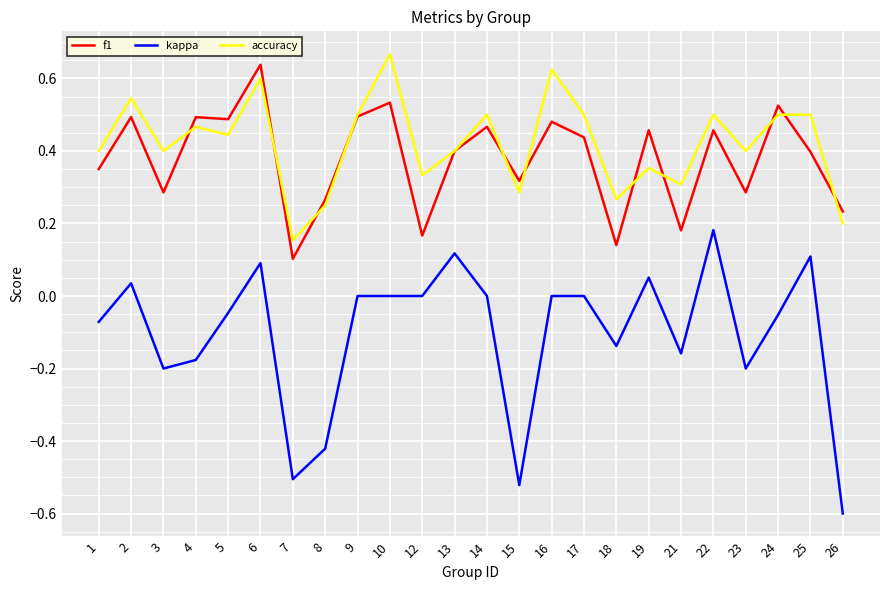

True or false: f1 and kappa intersect in this chart.

False